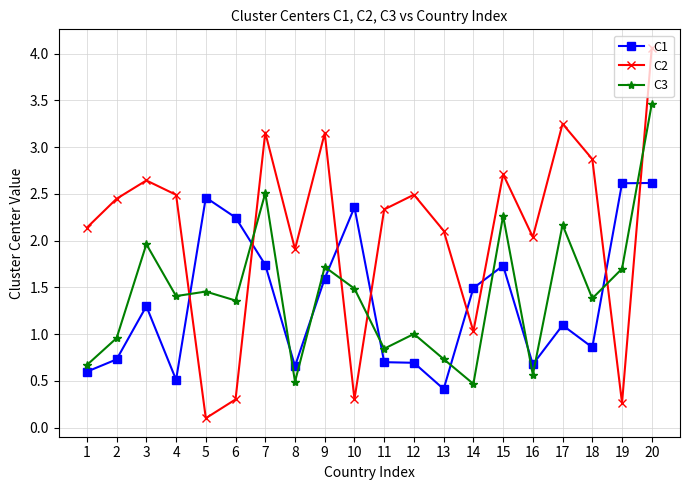

Which series has the largest range (max minus min)?

C2